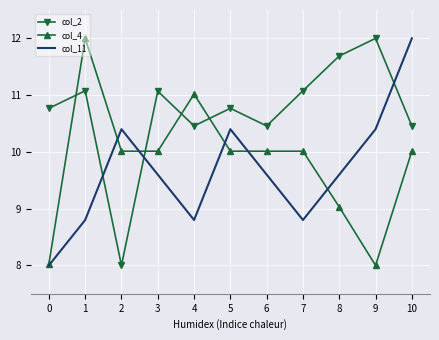

What is the difference between the highest and lowest values at 8?

2.7